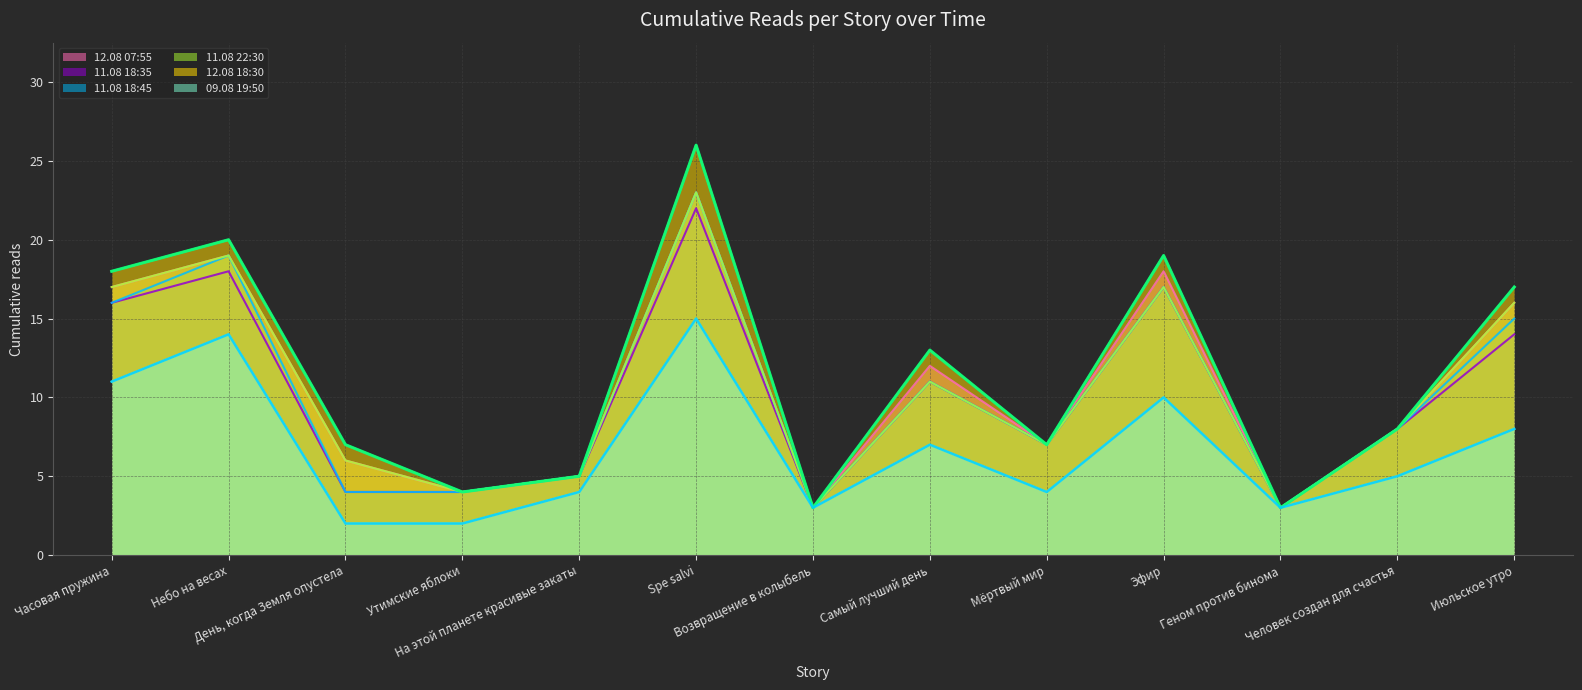

Which category has the lowest value across all series?

День, когда Земля опустела